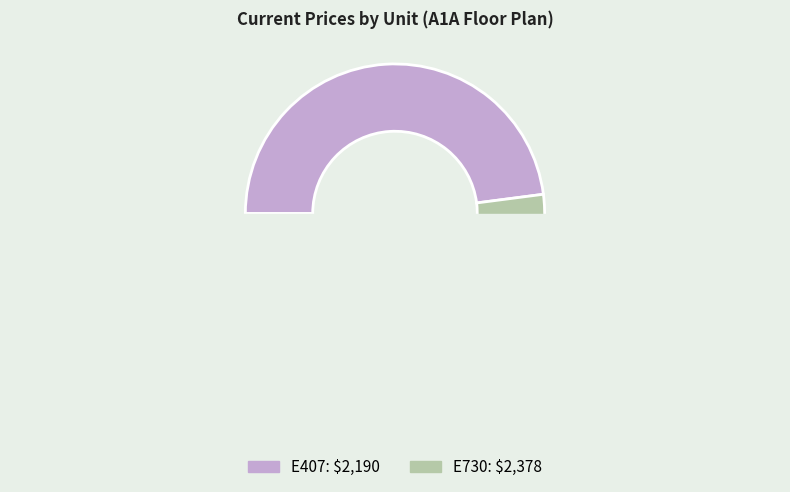

True or false: E407 accounts for 54% of the total.

False